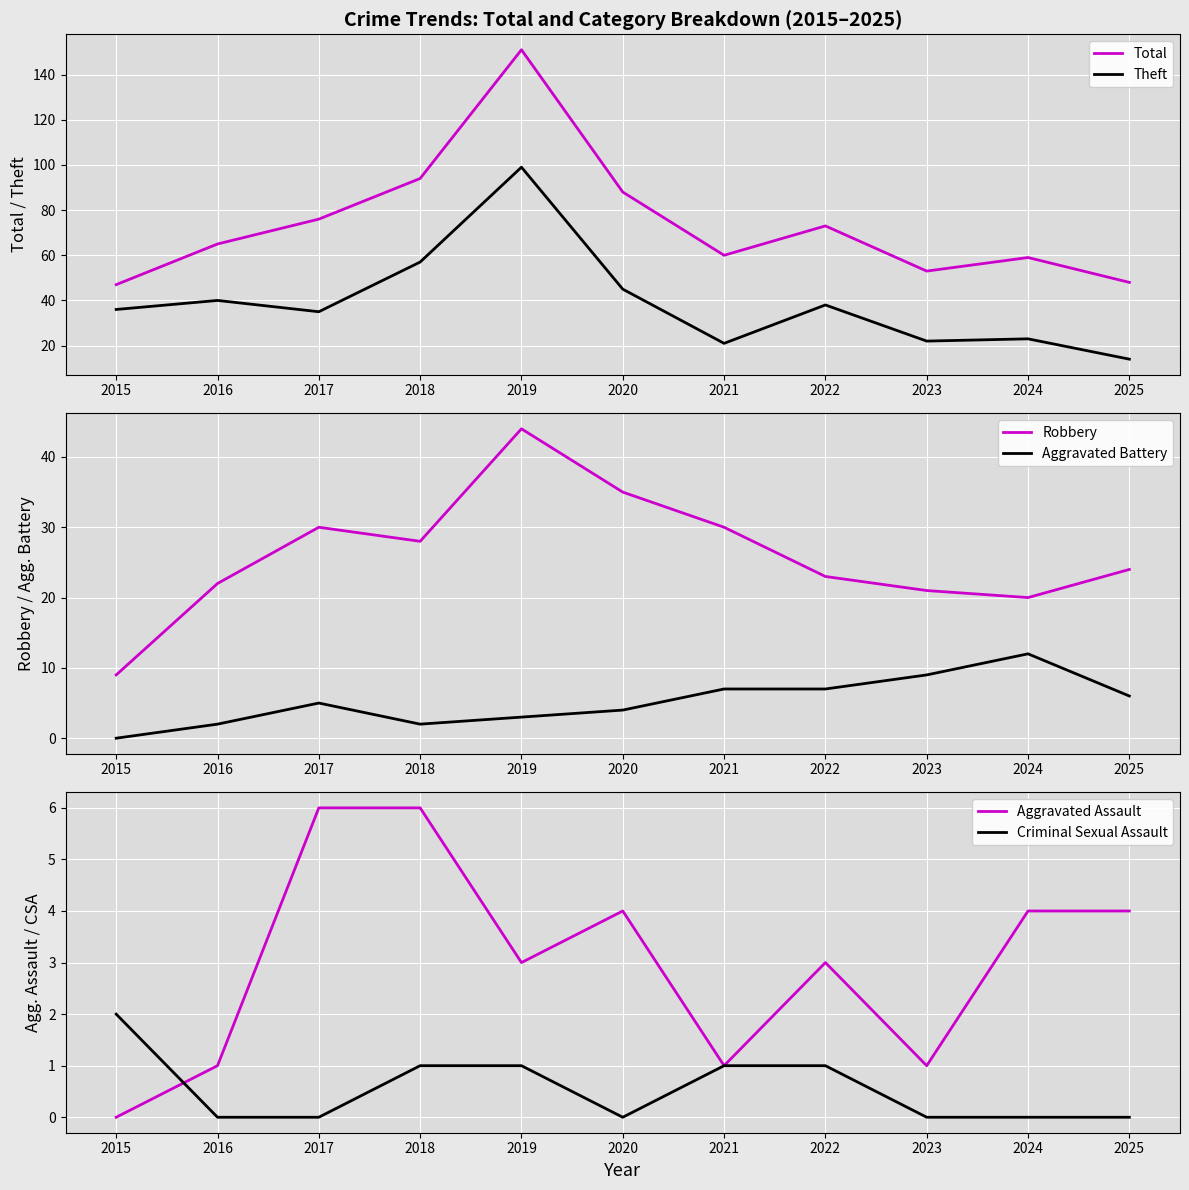

Is this an area chart (filled region under the line)?

No